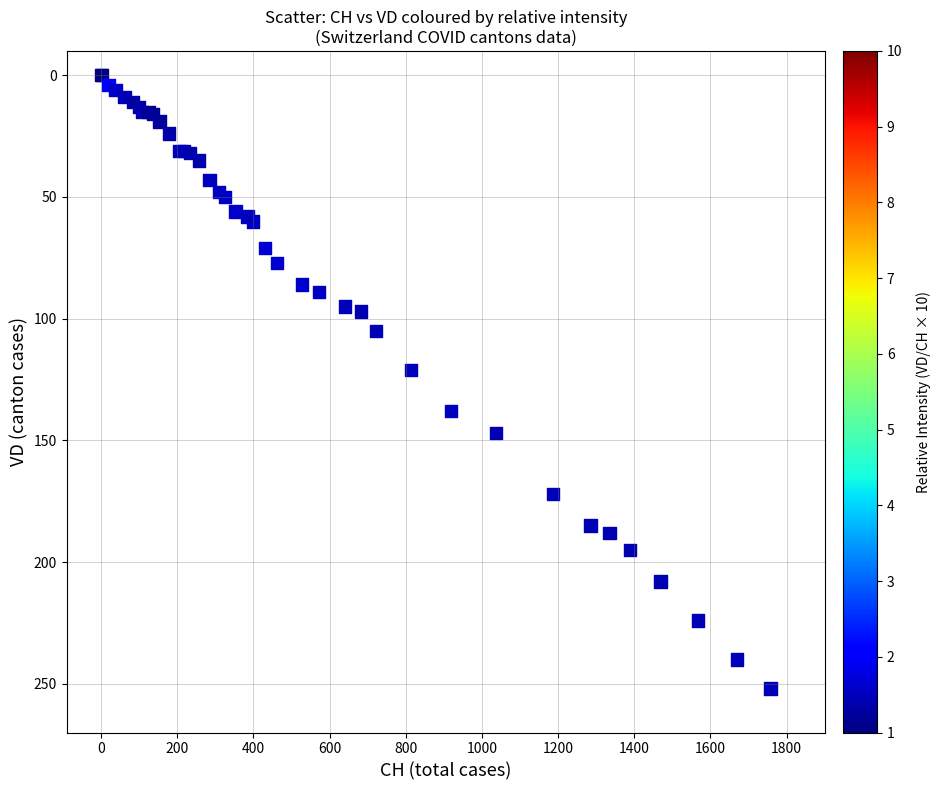

What Y value in the scatter plot is closest to 126?

121